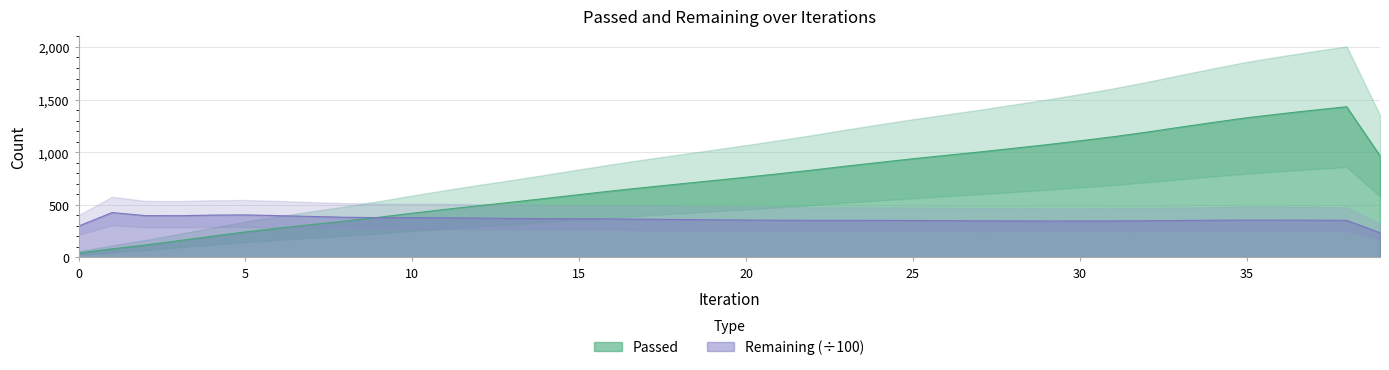

What is the approximate value at 2?

118.7